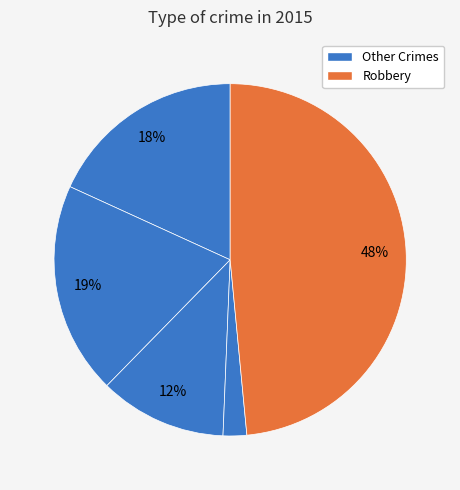

Count the number of slices in the pie.

5